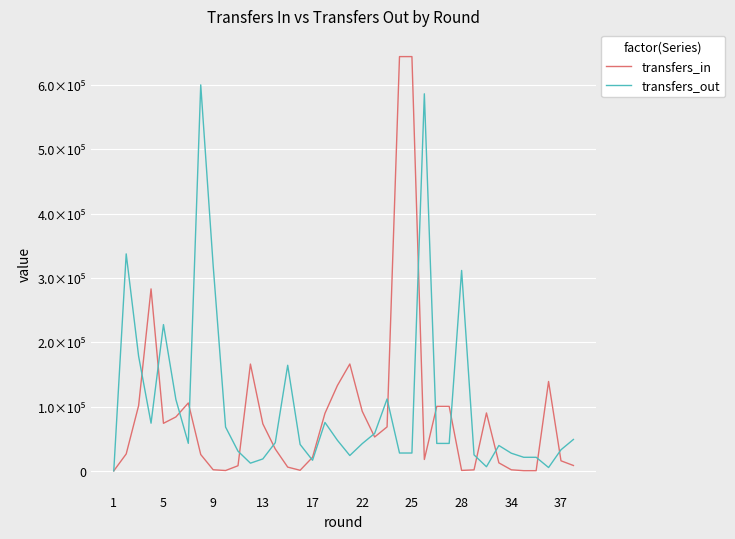

What is the sum of all transfers_in values?

3388969